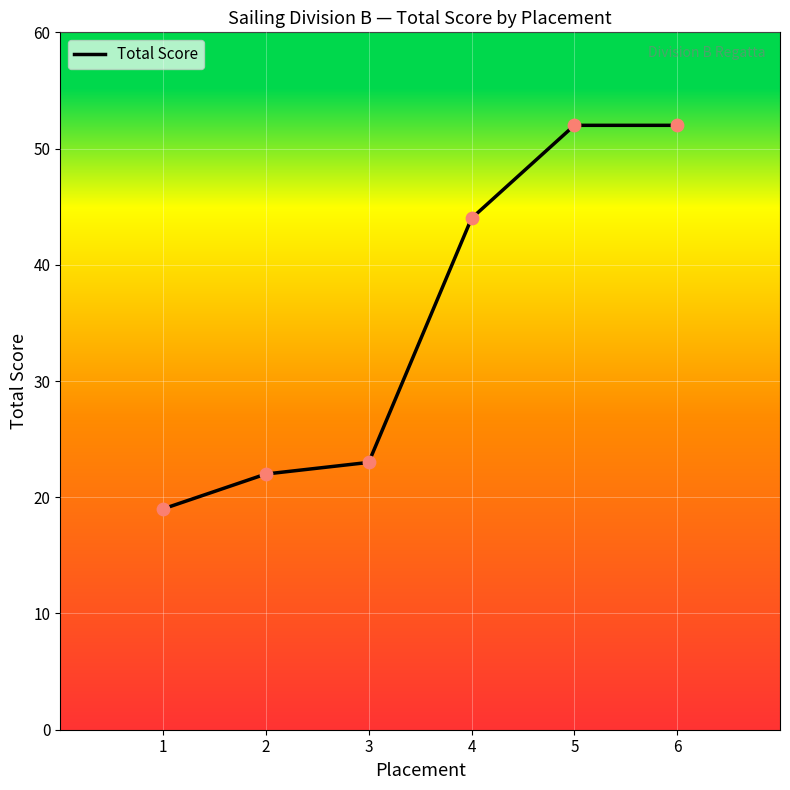

What is the change in value from 1 to 4?

+25